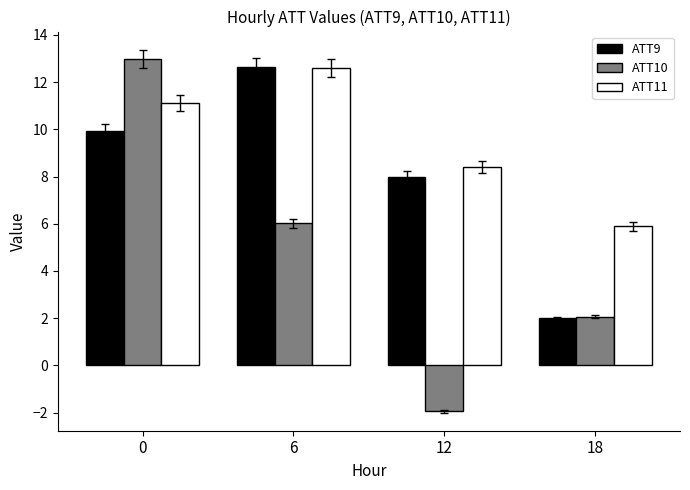

How many data points in ATT10 are above 6?

2